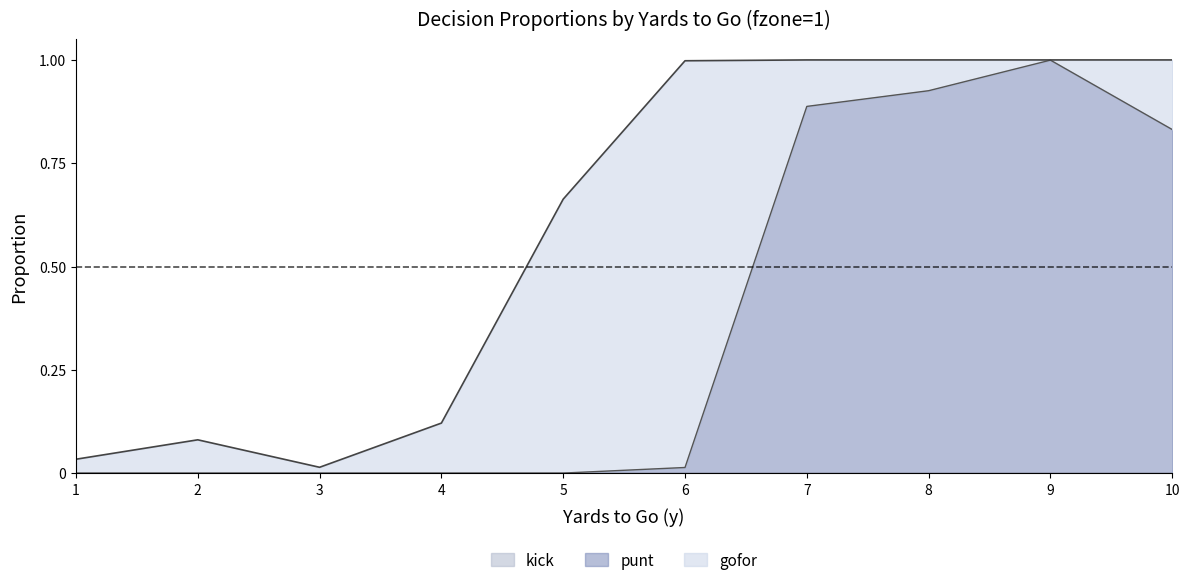

True or false: gofor and punt intersect in this chart.

True